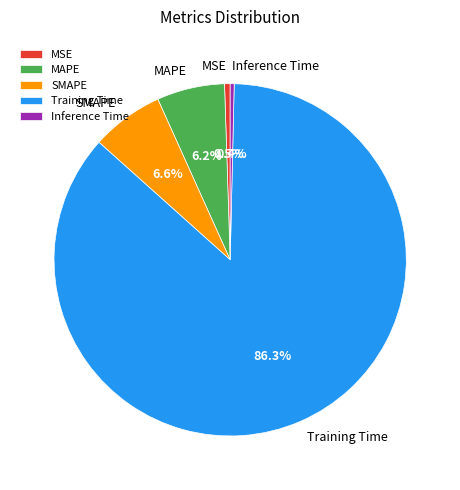

Is there any slice that represents more than half of the pie?

Yes